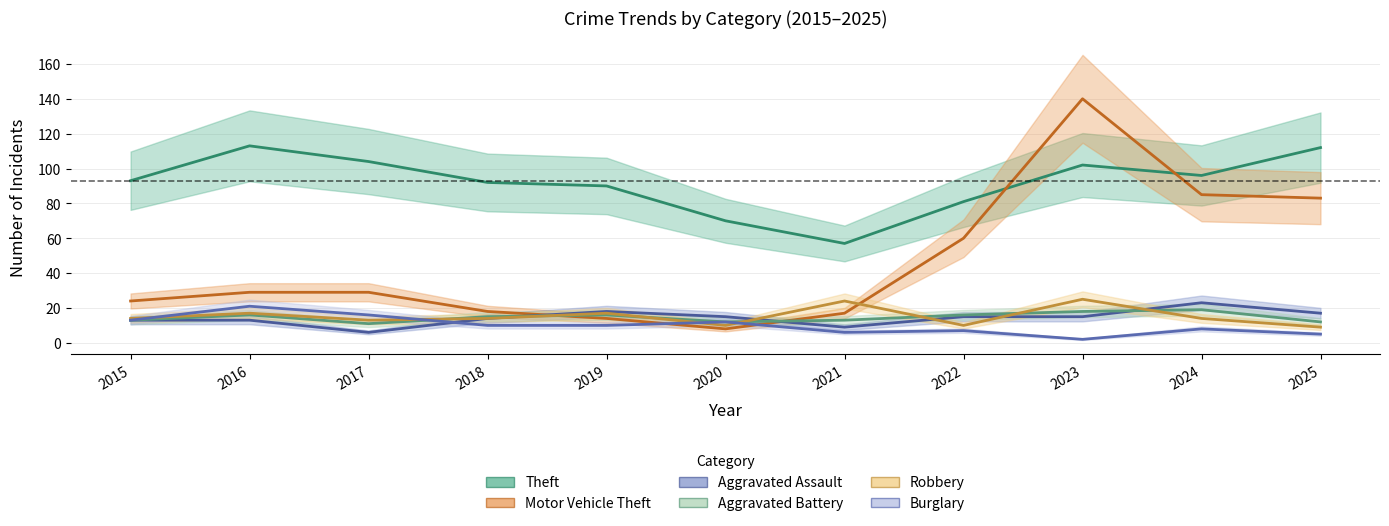

Between 2023 and 2025, which series saw the biggest shift?

Motor Vehicle Theft